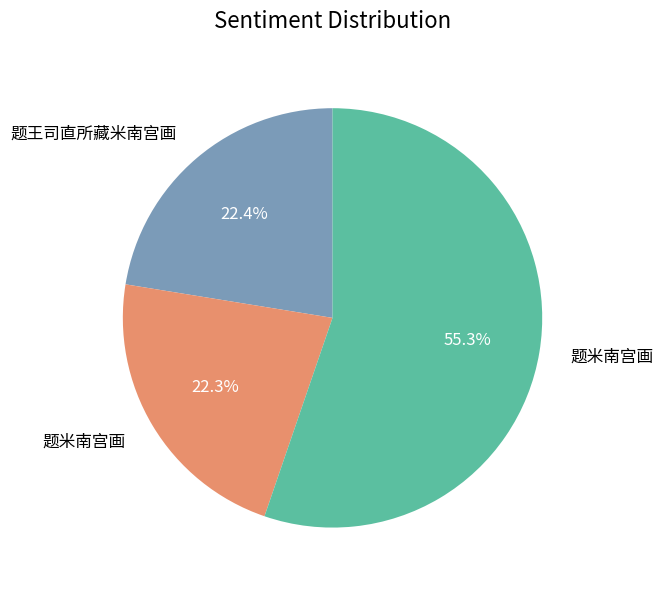

Does any single category account for the majority?

Yes